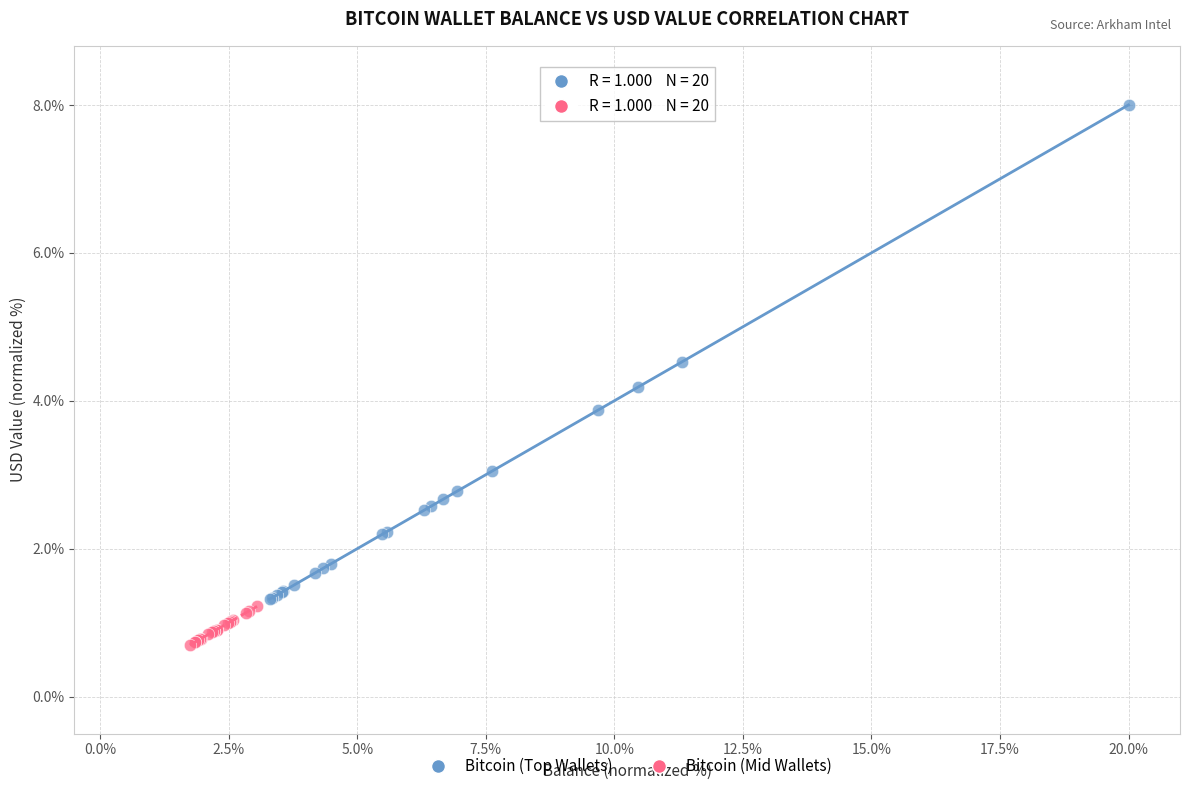

What are all the series names shown in the legend?

Bitcoin (Top Wallets), Bitcoin (Mid Wallets)